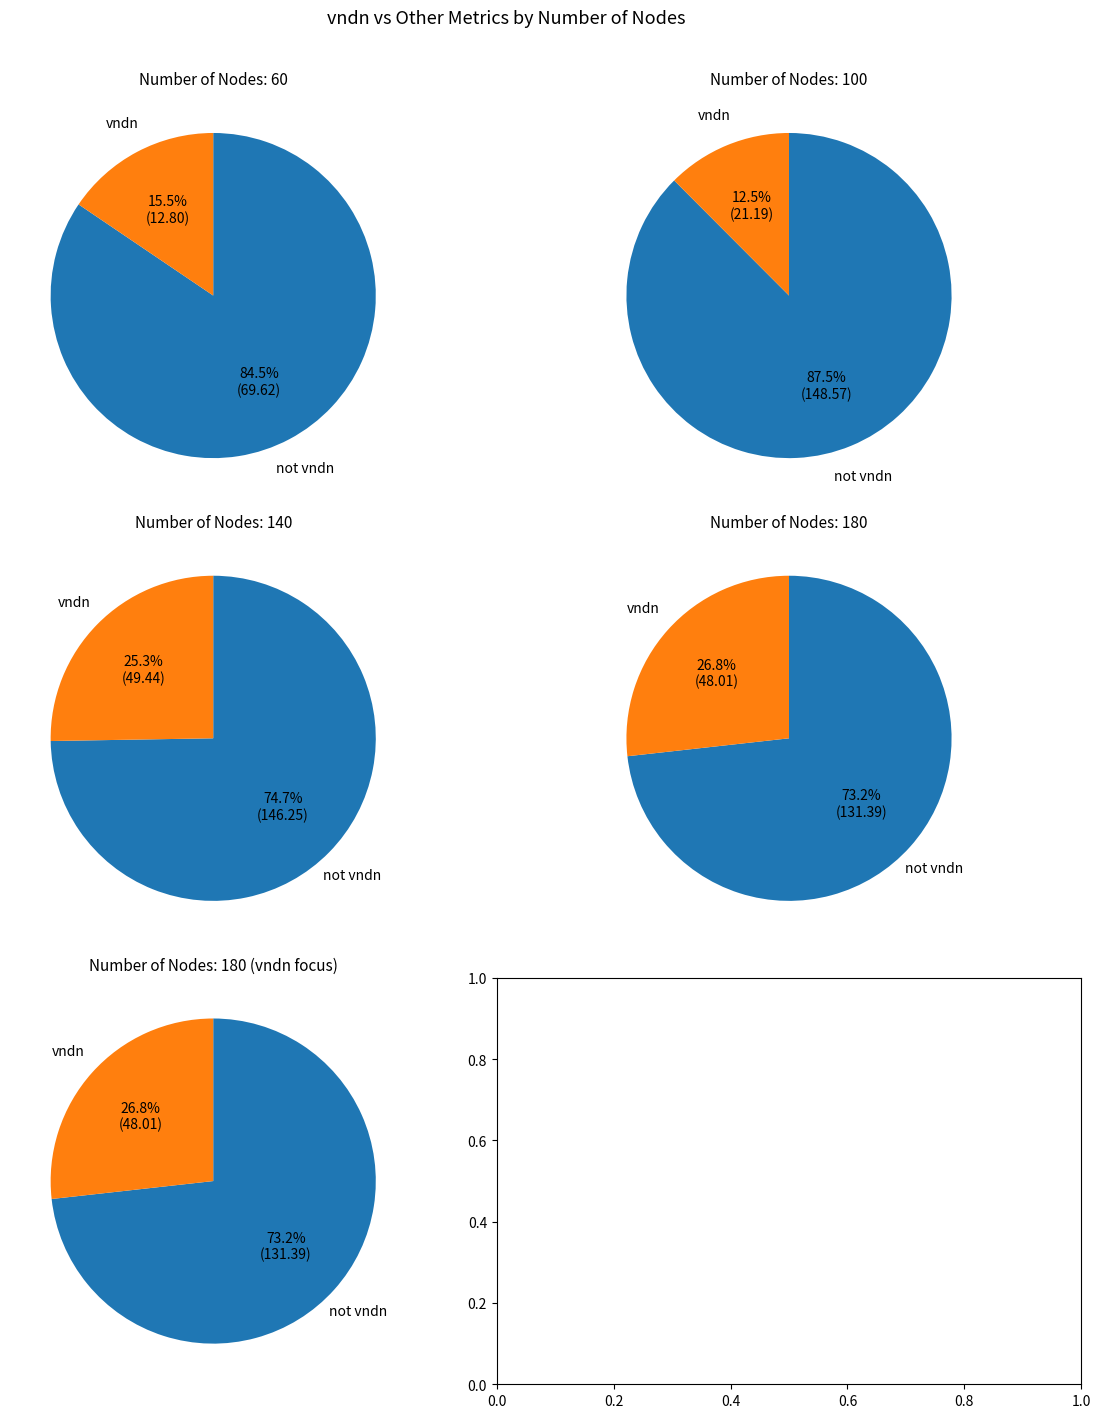

What is the change in value from 60 to 140?

+36.6